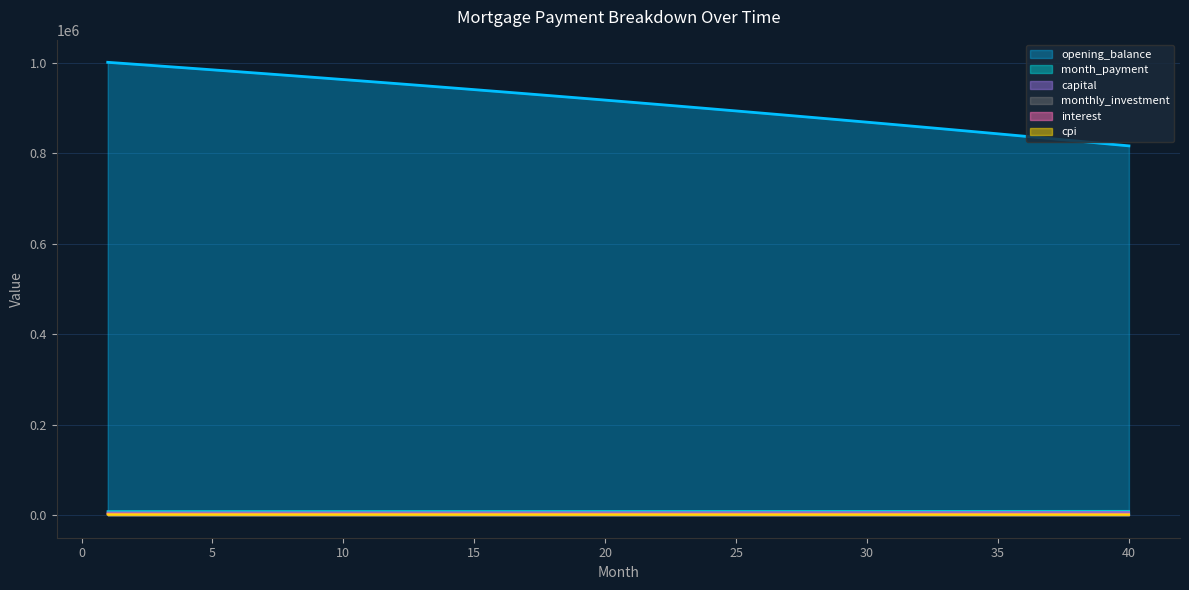

Reading right to left, what are all the values shown in this chart?

opening_balance: 816661.9	822068.1	827437.1	832769.0	838063.9	843322.2	848543.9	853729.2	858878.3	863991.5	869068.8	874110.5	879116.6	884087.5	889023.3	893924.1	898790.2	903621.7	908418.7	913181.5	917910.2	922604.9	927265.9	931893.4	936487.4	941048.2	945575.9	950070.7	954532.8	958962.2	963359.3	967724.0	972056.7	976357.4	980626.4	984863.7	989069.6	993244.2	997387.6	1001500.0
month_payment: 9040.6	9027.1	9013.6	9000.1	8986.6	8973.1	8959.7	8946.3	8932.9	8919.5	8906.1	8892.8	8879.5	8866.2	8852.9	8839.6	8826.4	8813.2	8800.0	8786.8	8773.6	8760.5	8747.4	8734.3	8721.2	8708.1	8695.1	8682.1	8669.1	8656.1	8643.1	8630.2	8617.2	8604.3	8591.5	8578.6	8565.7	8552.9	8540.1	8527.3
interest: 2381.9	2397.7	2413.4	2428.9	2444.4	2459.7	2474.9	2490.0	2505.1	2520.0	2534.8	2549.5	2564.1	2578.6	2593.0	2607.3	2621.5	2635.6	2649.6	2663.4	2677.2	2690.9	2704.5	2718.0	2731.4	2744.7	2757.9	2771.0	2784.1	2797.0	2809.8	2822.5	2835.2	2847.7	2860.2	2872.5	2884.8	2897.0	2909.0	2921.0
capital: 6658.7	6629.4	6600.2	6571.2	6542.2	6513.5	6484.8	6456.2	6427.8	6399.5	6371.4	6343.3	6315.4	6287.6	6259.9	6232.4	6204.9	6177.6	6150.4	6123.4	6096.4	6069.6	6042.9	6016.3	5989.8	5963.4	5937.2	5911.0	5885.0	5859.1	5833.3	5807.6	5782.1	5756.6	5731.3	5706.1	5681.0	5655.9	5631.1	5606.3
cpi: 1215.0	1223.2	1231.3	1239.3	1247.3	1255.2	1263.1	1270.9	1278.7	1286.4	1294.0	1301.7	1309.2	1316.7	1324.1	1331.5	1338.9	1346.2	1353.4	1360.6	1367.7	1374.8	1381.8	1388.8	1395.7	1402.6	1409.5	1416.2	1423.0	1429.7	1436.3	1442.9	1449.4	1455.9	1462.3	1468.7	1475.1	1481.4	1487.6	1493.8
monthly_investment: 2959.4	2972.9	2986.4	2999.9	3013.4	3026.9	3040.3	3053.7	3067.1	3080.5	3093.9	3107.2	3120.5	3133.8	3147.1	3160.4	3173.6	3186.8	3200.0	3213.2	3226.4	3239.5	3252.6	3265.7	3278.8	3291.9	3304.9	3317.9	3330.9	3343.9	3356.9	3369.8	3382.8	3395.7	3408.5	3421.4	3434.3	3447.1	3459.9	3472.7